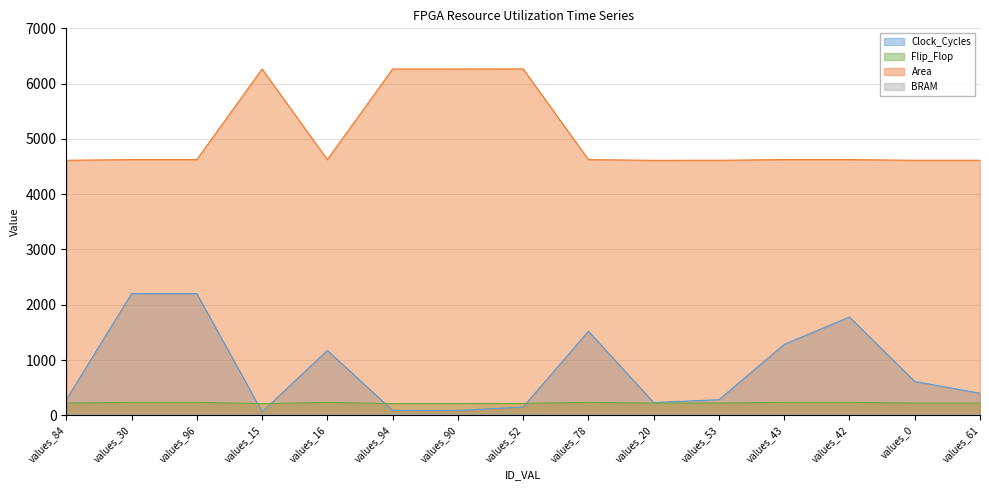

What is the label of the 2nd point from the left?

values_30